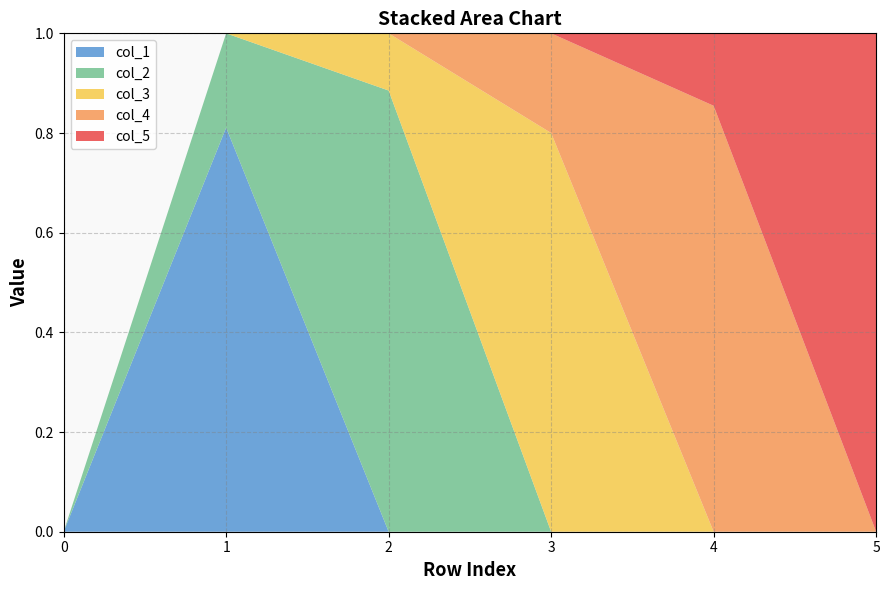

Reading right to left, list all the values displayed in this chart.

col_1: 5=0.0	4=0.0	3=0.0	2=0.0	1=0.8	0=0.0
col_2: 5=0.0	4=0.0	3=0.0	2=0.9	1=0.2	0=0.0
col_3: 5=0.0	4=0.0	3=0.8	2=0.1	1=0.0	0=0.0
col_4: 5=0.0	4=0.9	3=0.2	2=0.0	1=0.0	0=0.0
col_5: 5=1.0	4=0.1	3=0.0	2=0.0	1=0.0	0=0.0